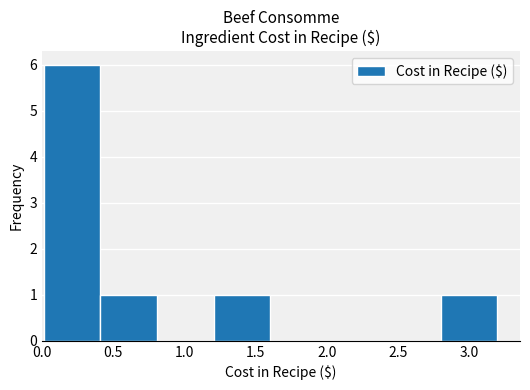

How tall is the bar that spans 2.8 to 3.2 on the x-axis? Neither the bar edges nor the heights are printed on the chart, so give them approximately, as read against the axes.

1